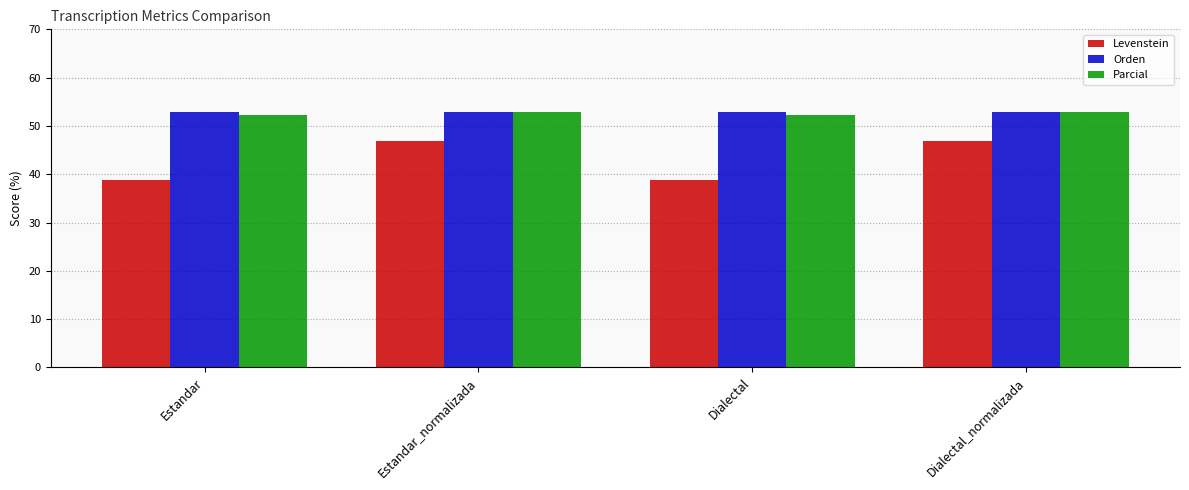

What are all the series names shown in the legend?

Levenstein, Orden, Parcial